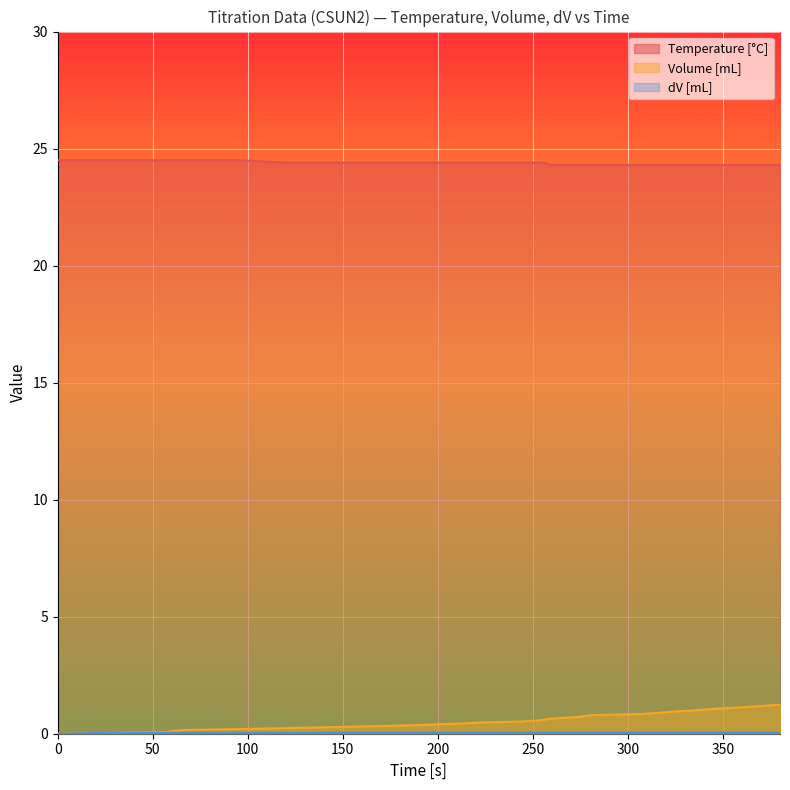

True or false: Temperature [°C] has more than 2 interior local peaks.

False